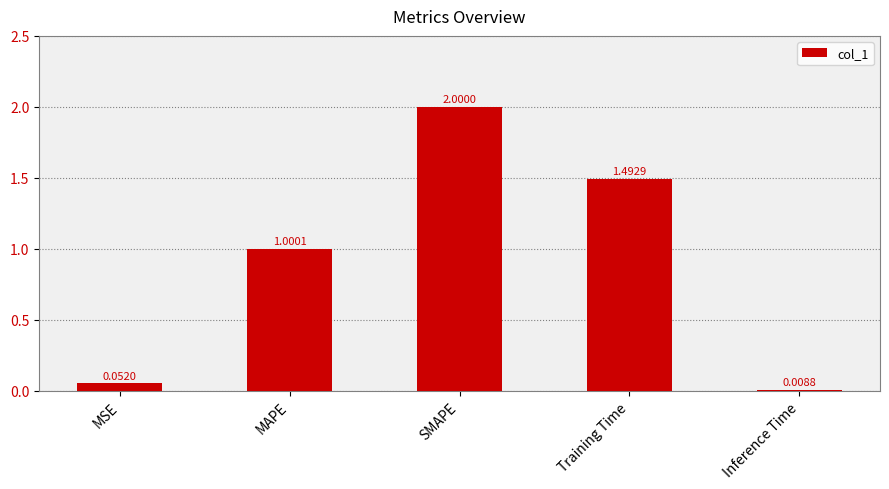

At which label does the data first exceed 1?

MAPE